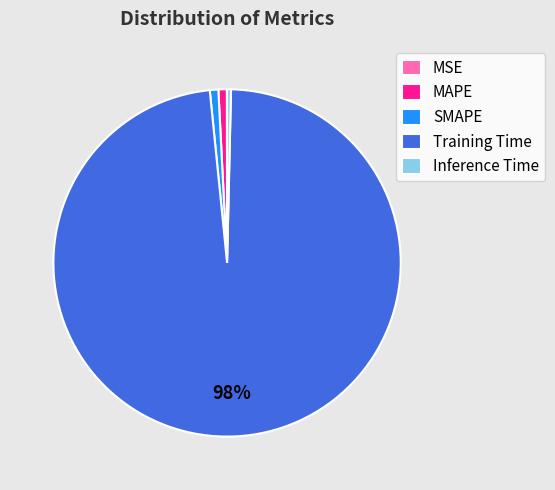

Which slice is the largest?

Training Time